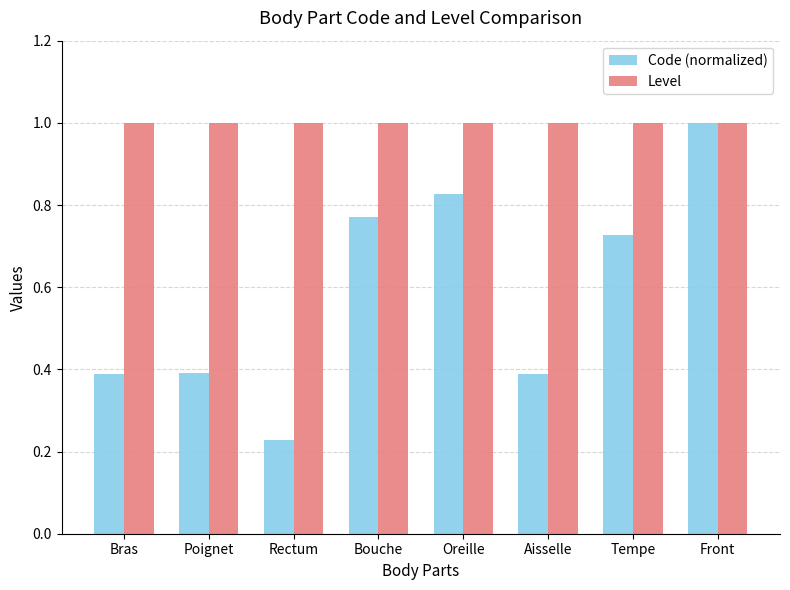

At which label does Code (normalized) reach its minimum?

Rectum